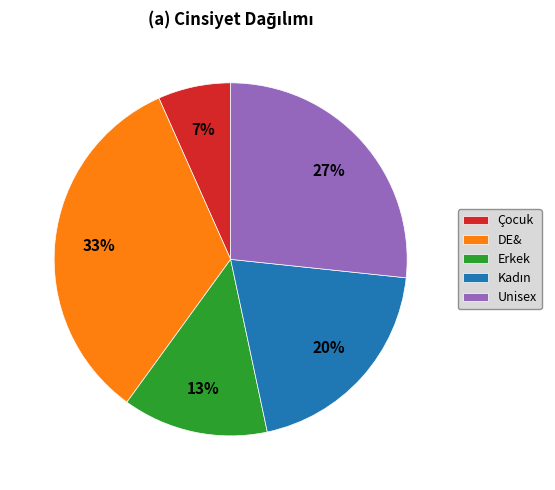

Which category has the biggest portion of the pie?

DE&